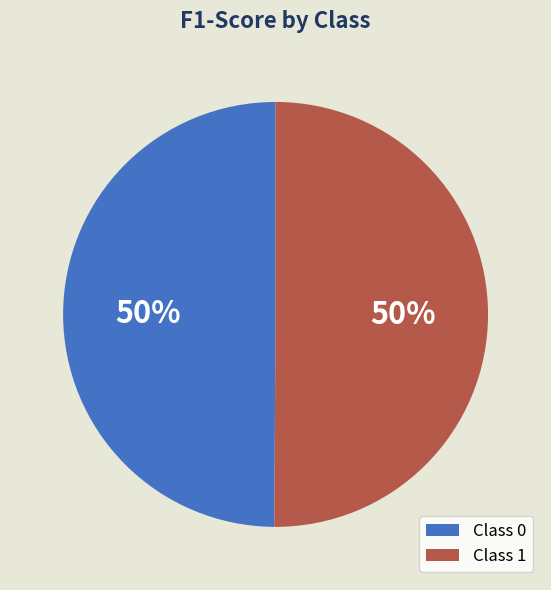

The Class 0 slice represents 39% of the pie. True or false?

False